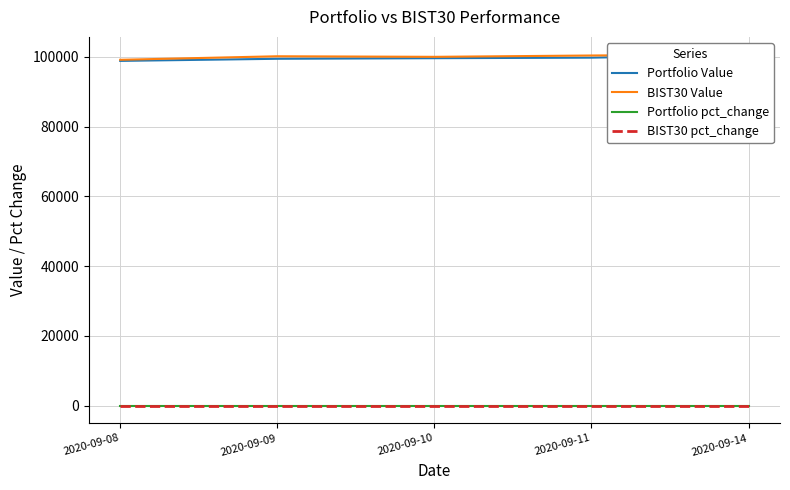

At 2020-09-10, list the series in order from largest to smallest.

BIST30 Value, Portfolio Value, Portfolio pct_change, BIST30 pct_change